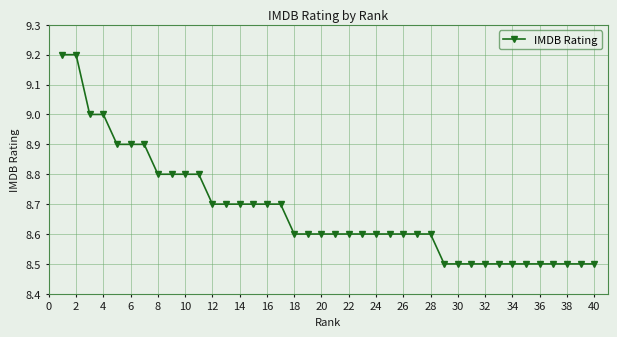

What is the average value?

8.7